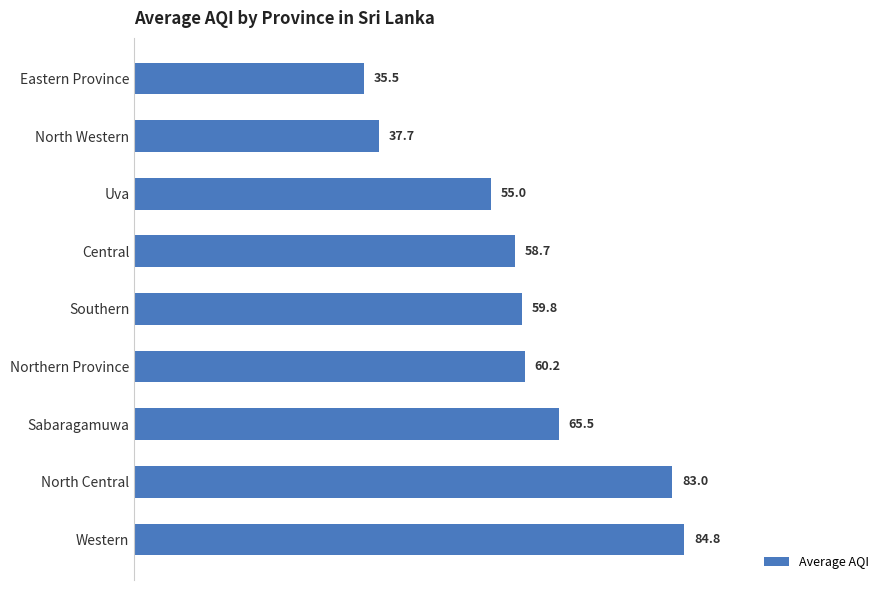

What is the minimum value shown in the chart?

35.5